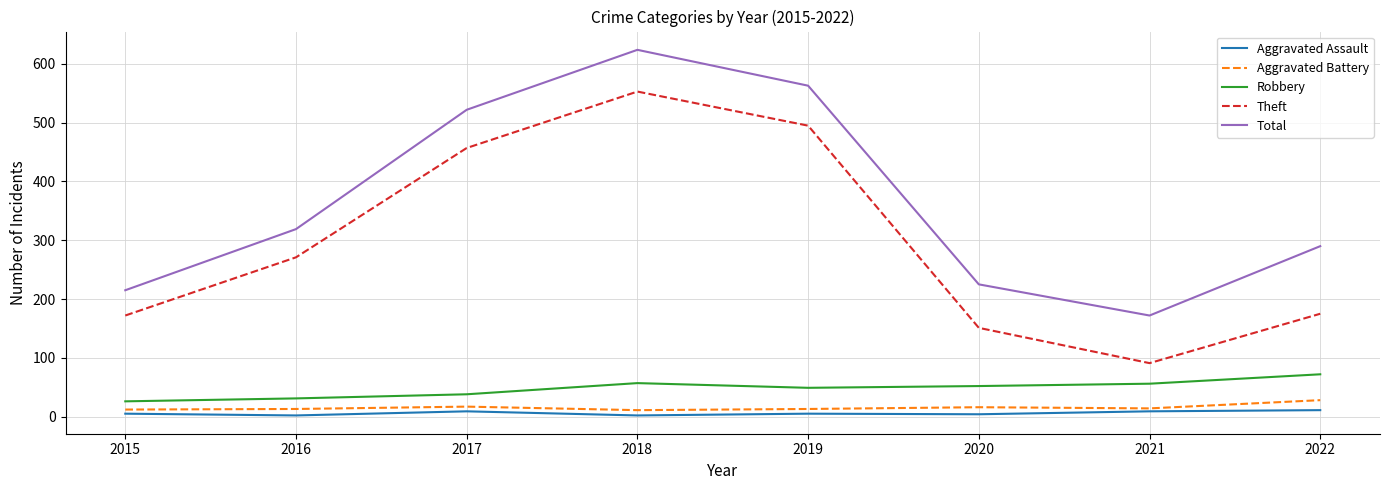

Which series has the widest spread of values?

Theft